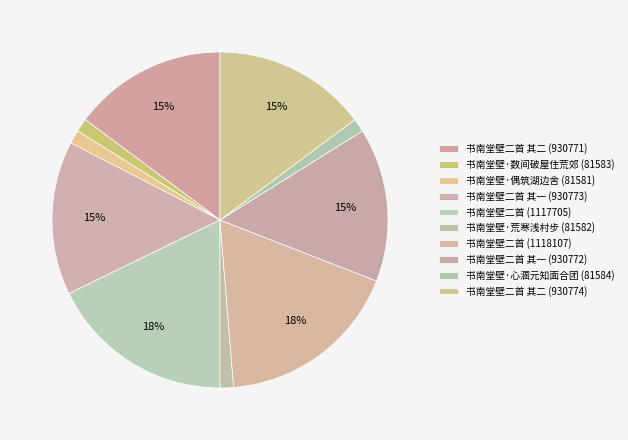

How many slices are in this pie chart?

10